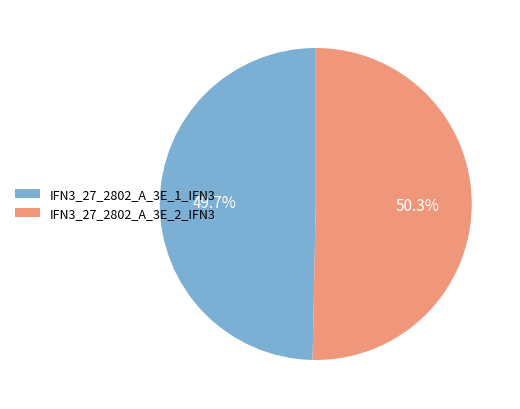

What percentage is the IFN3_27_2802_A_3E_2_IFN3 slice, to the nearest percent?

50%